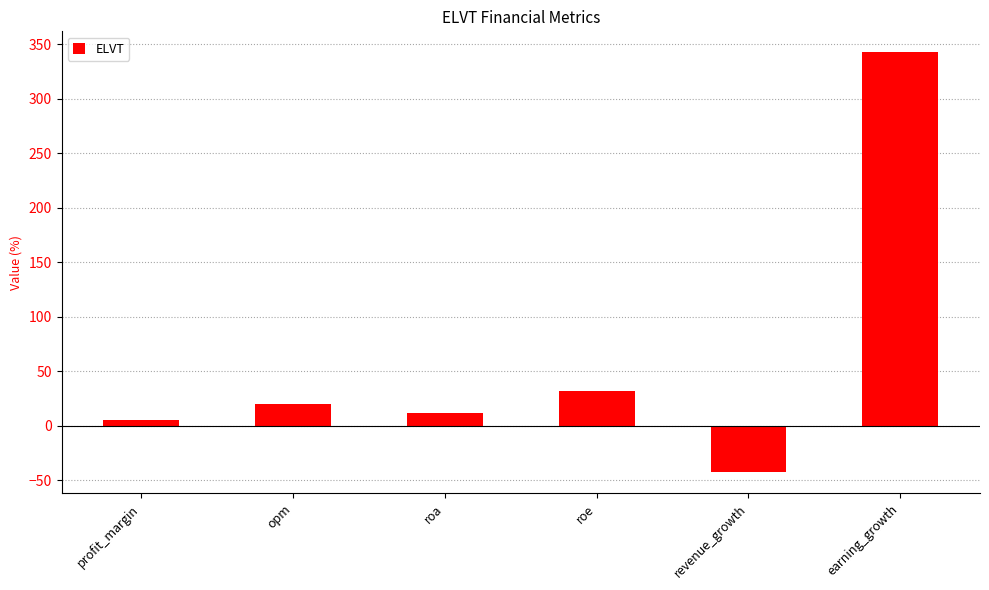

The value at earning_growth is 342.5. True or false?

True